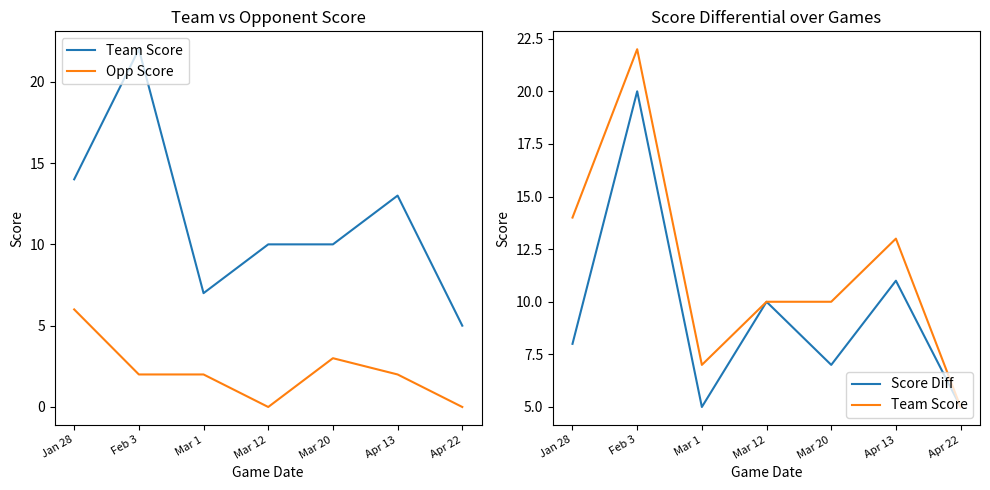

Rank the series by their maximum value, from highest to lowest.

Team Score, Score Diff, Opp Score